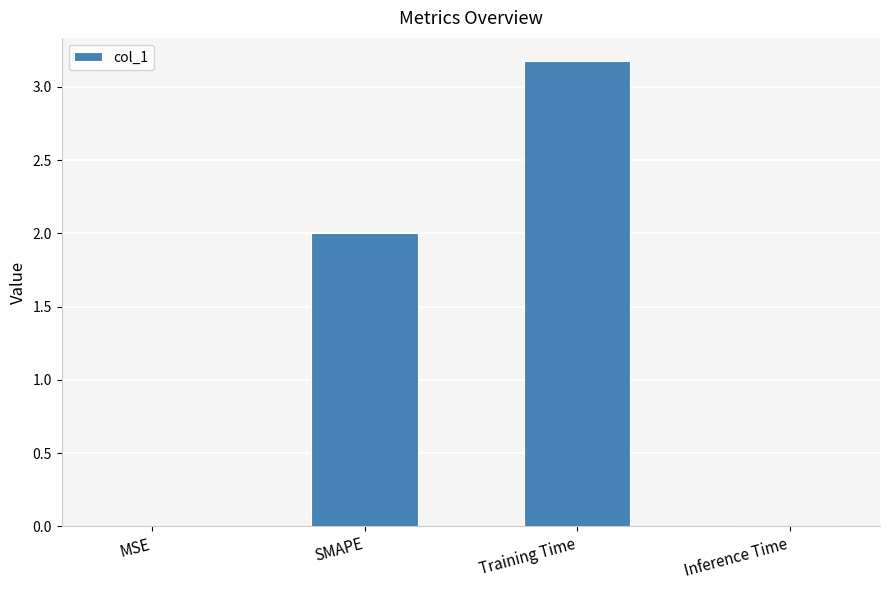

Between Training Time and MSE, which is larger?

Training Time